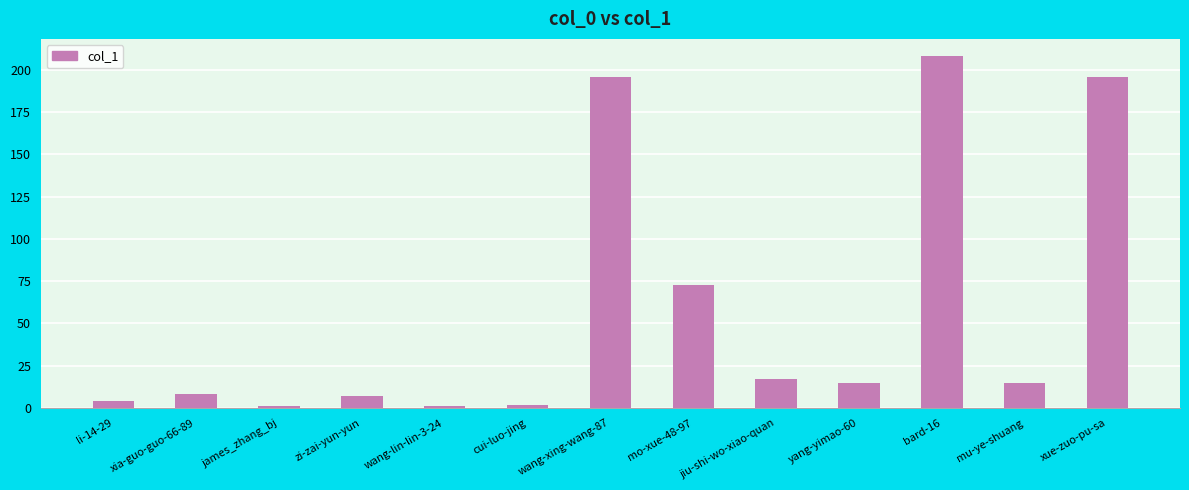

Are the bars grouped side by side (vs. stacked)?

No